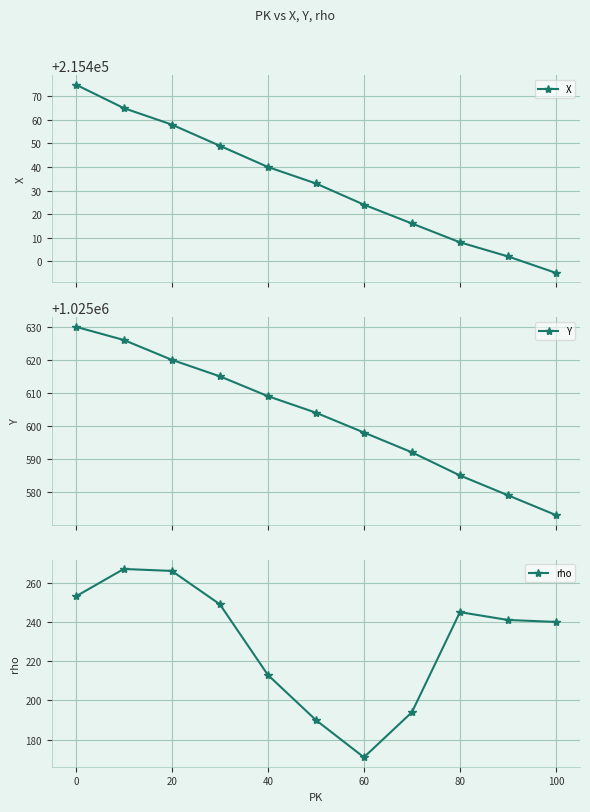

Where is rho nearest to the value 219?

40